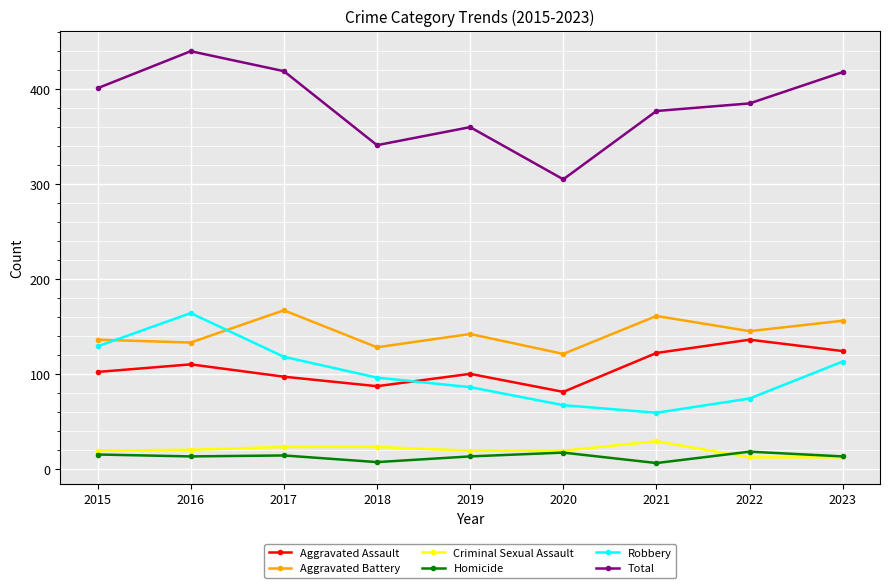

Between 2017 and 2020, which series saw the biggest shift?

Total